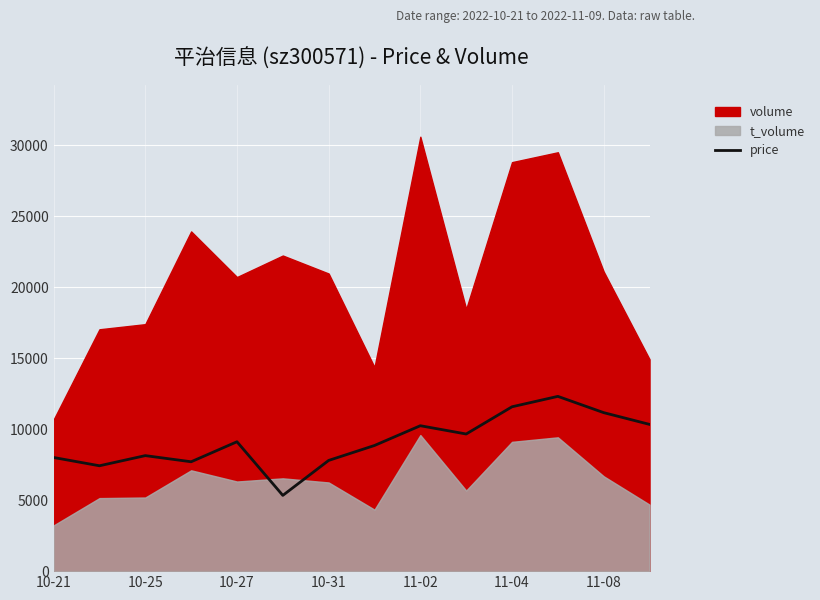

What is the sum of all values?

127686.5